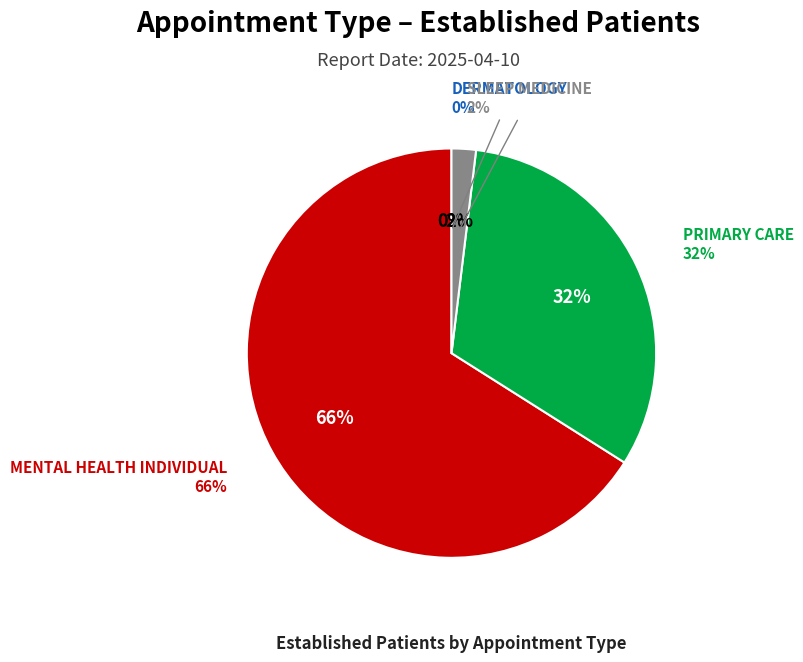

How many slices are in this pie chart?

4